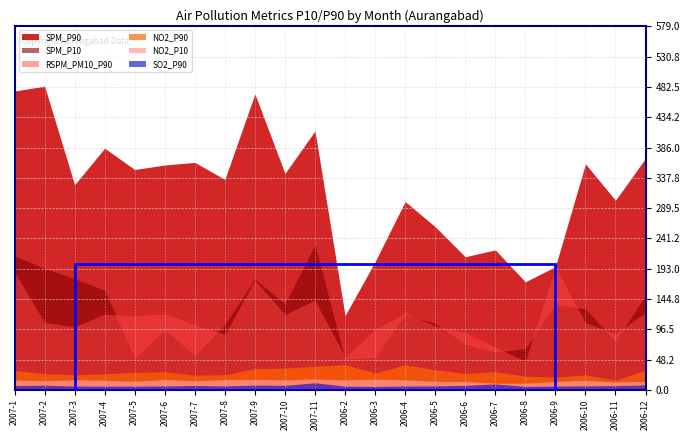

Where is SPM_P10 nearest to the value 139?

2007-10